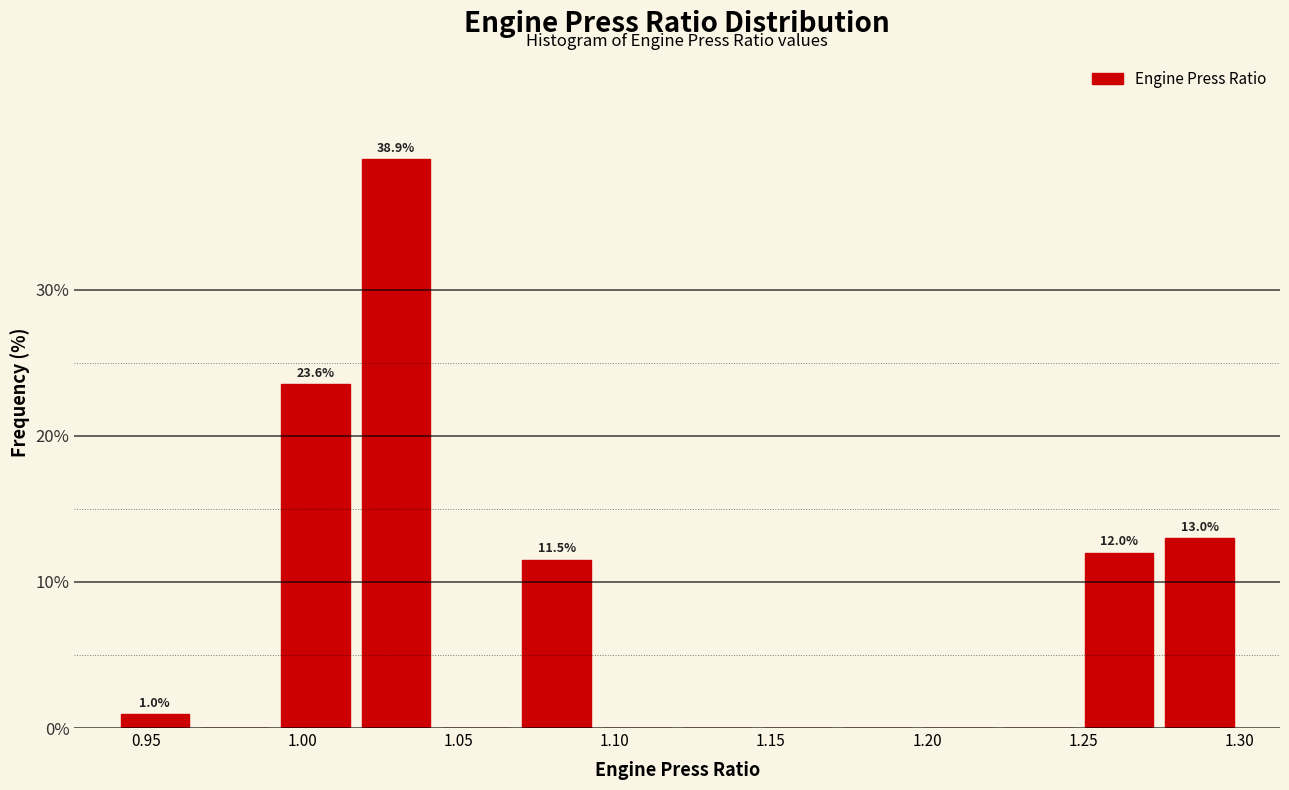

Over which range of the x-axis is the bar tallest?

1.015 to 1.045